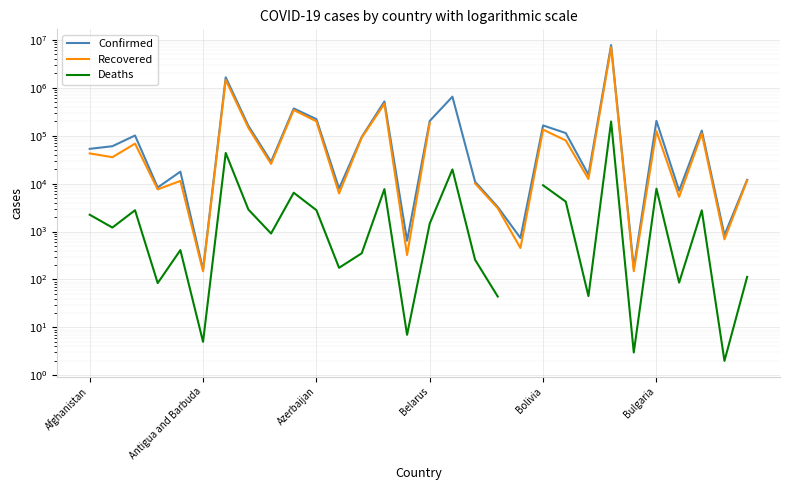

True or false: Deaths and Confirmed intersect in this chart.

False